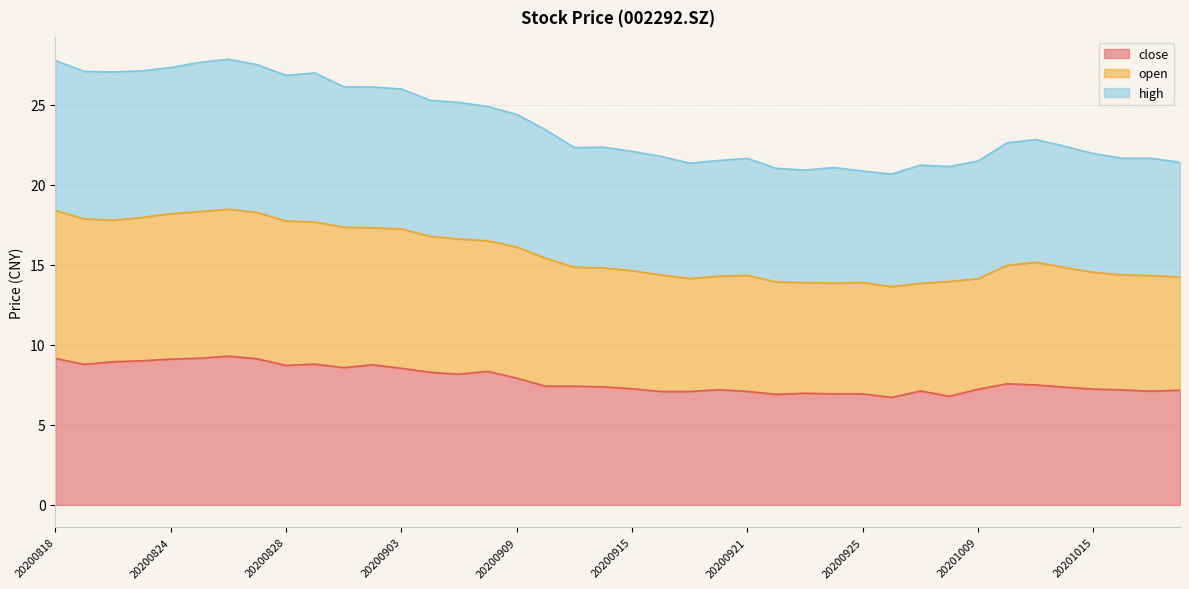

What are all the series names shown in the legend?

close, open, high